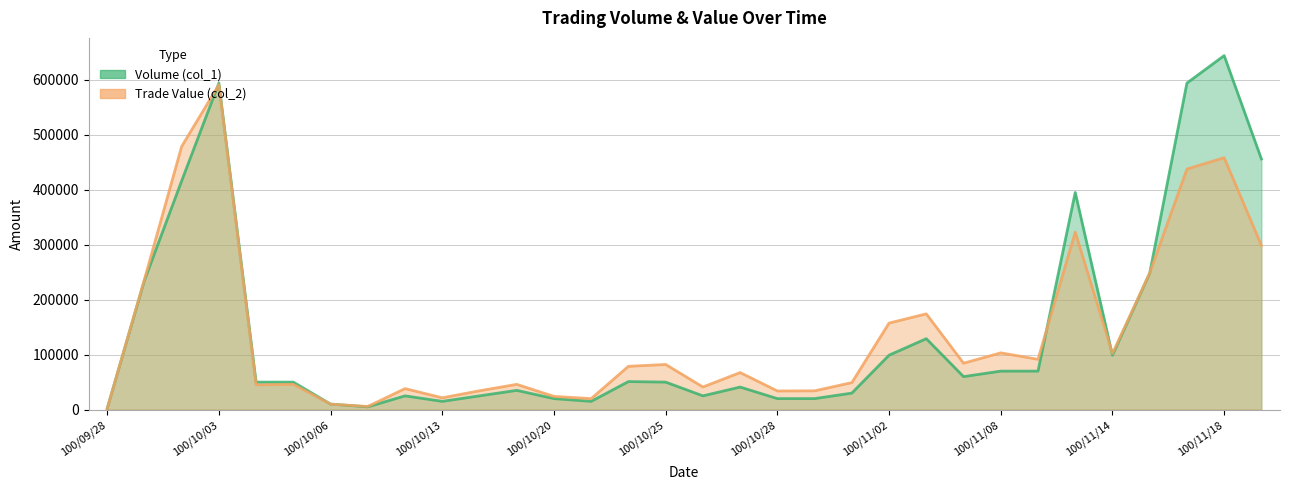

Reading right to left, list all the values displayed in this chart.

Volume (col_1): 456000	644000	594000	248000	99000	395000	70000	70000	60000	129000	99000	30000	20000	20000	41000	25000	50000	51000	15000	20000	35000	25000	15000	25000	5000	10000	50000	50000	594000	416000	235000	2000
Trade Value (col_2): 298680	458250	437580	248520	101970	322910	91500	103200	84400	174150	157410	49100	34100	33900	67350	41100	82100	78740	19950	24000	45900	34250	21450	38200	5700	9900	46000	45000	591030	478600	236700	1500